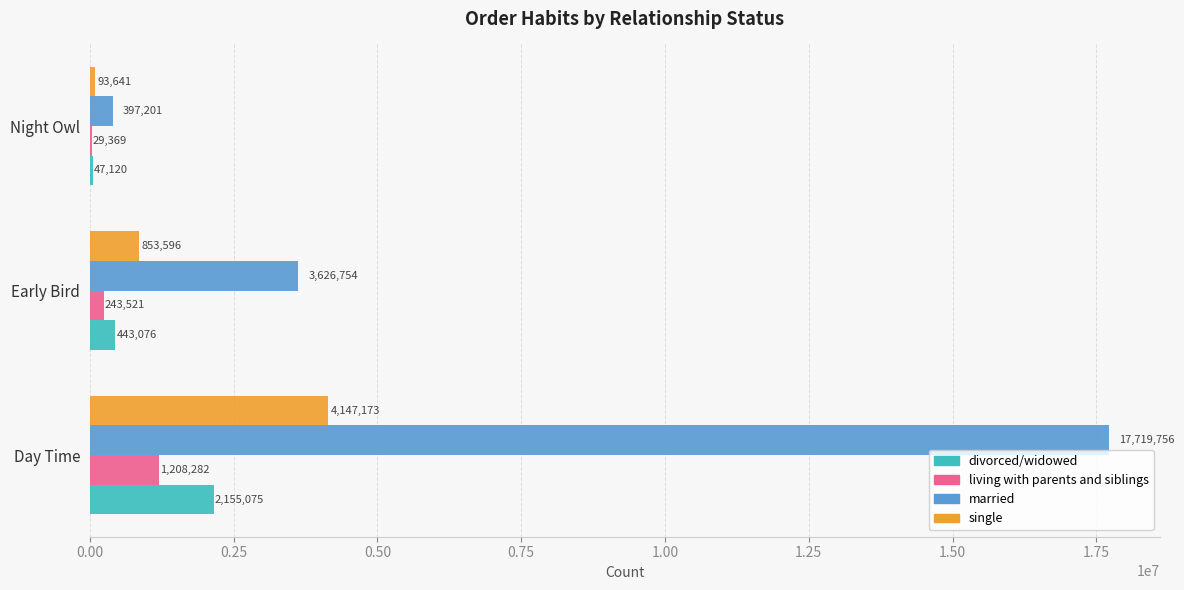

At which label is single closest to 2120407?

Early Bird